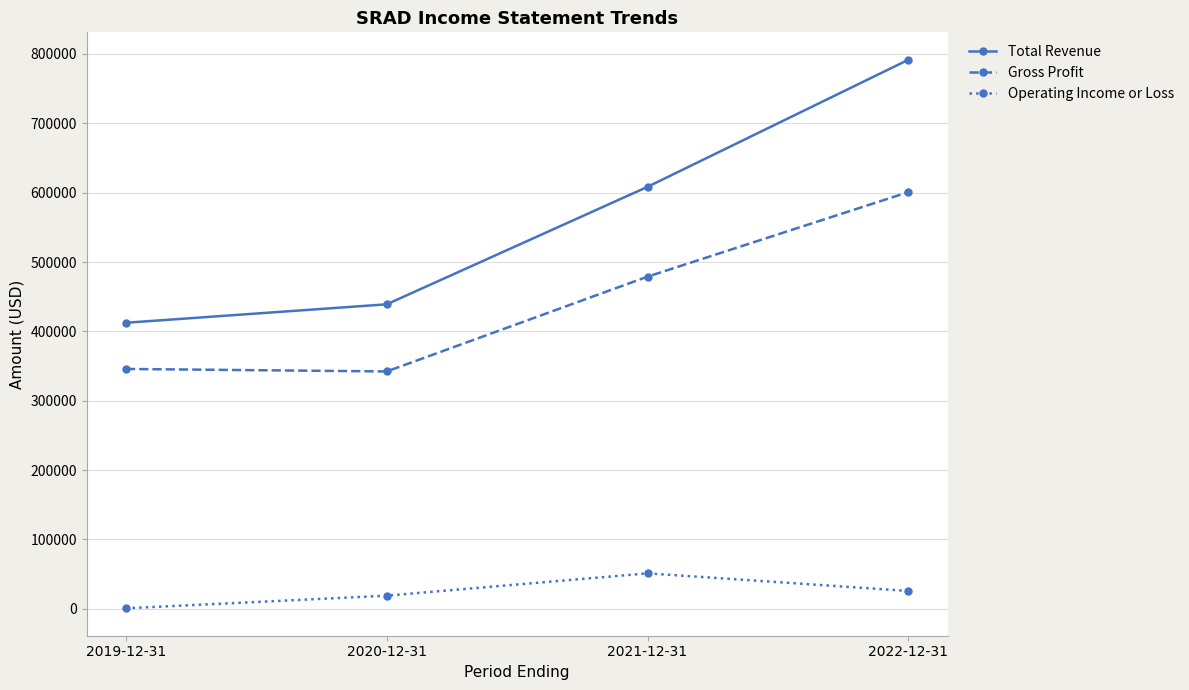

True or false: Total Revenue and Operating Income or Loss cross at least once.

False